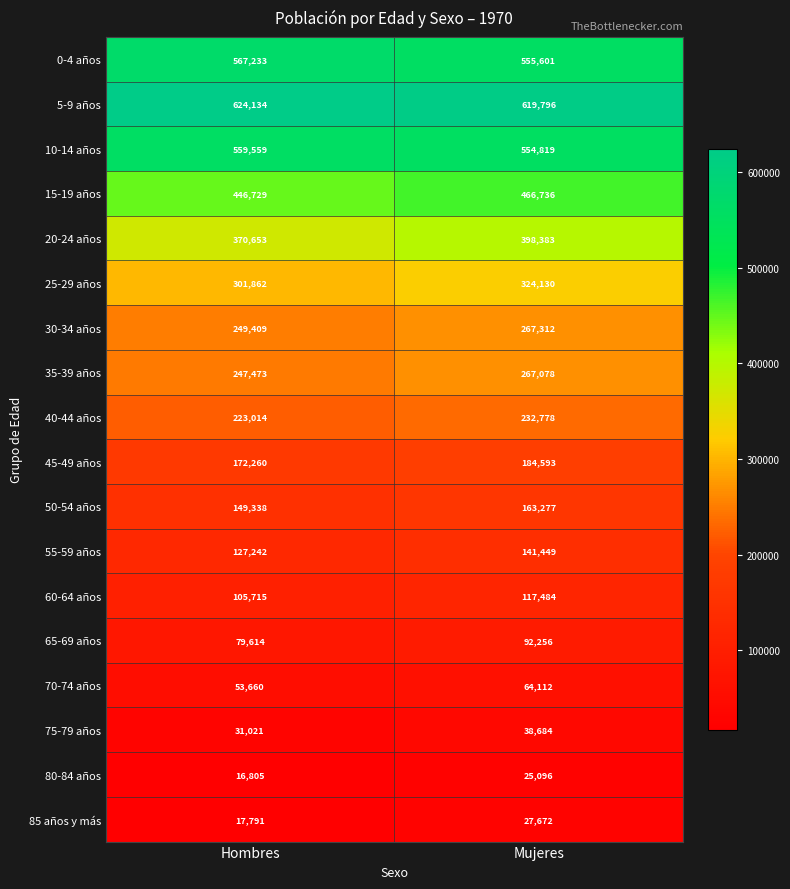

Rank the series by their maximum value, from lowest to highest.

80-84 años, 85 años y más, 75-79 años, 70-74 años, 65-69 años, 60-64 años, 55-59 años, 50-54 años, 45-49 años, 40-44 años, 35-39 años, 30-34 años, 25-29 años, 20-24 años, 15-19 años, 10-14 años, 0-4 años, 5-9 años